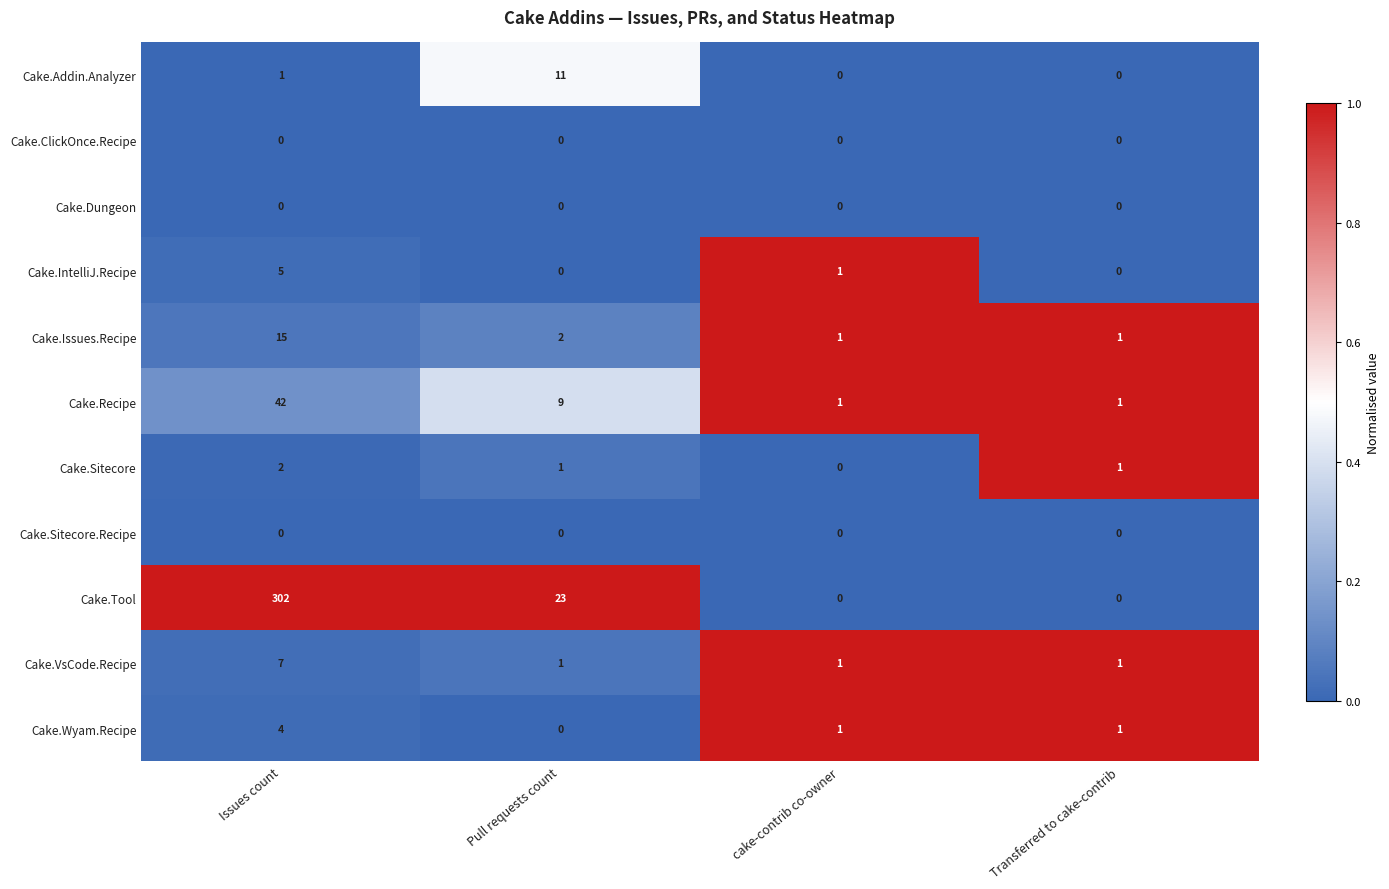

Between Pull requests count and Transferred to cake-contrib, which series saw the biggest shift?

Cake.Tool